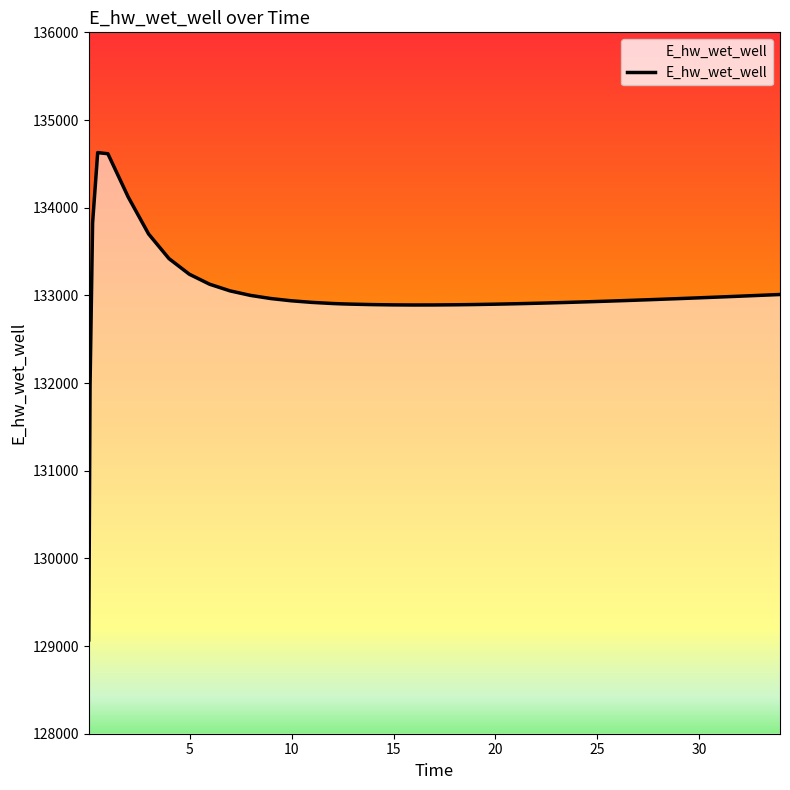

Does the chart display data point markers on the line(s)?

No